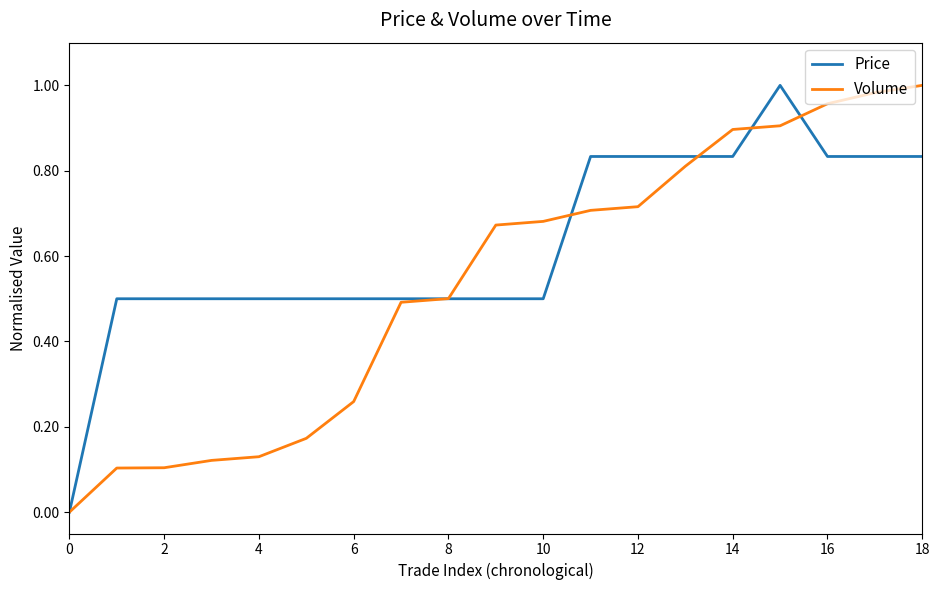

Which series has the largest total across all categories?

Price